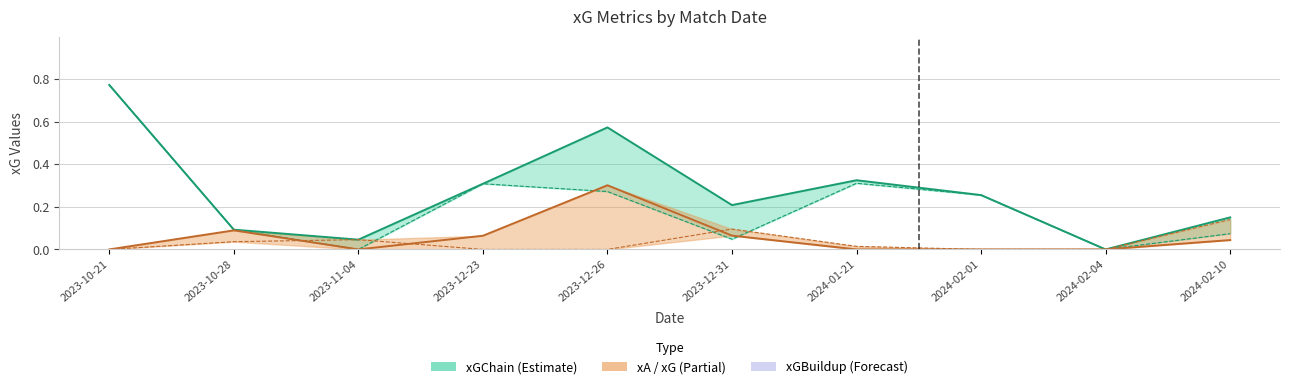

Reading left to right, transcribe all the data shown in this chart.

xGChain: 2023-10-21=0.8	2023-10-28=0.1	2023-11-04=0.0	2023-12-23=0.3	2023-12-26=0.6	2023-12-31=0.2	2024-01-21=0.3	2024-02-01=0.3	2024-02-04=0.0	2024-02-10=0.2
xGBuildup: 2023-10-21=0.8	2023-10-28=0.1	2023-11-04=0.0	2023-12-23=0.3	2023-12-26=0.3	2023-12-31=0.0	2024-01-21=0.3	2024-02-01=0.3	2024-02-04=0.0	2024-02-10=0.1
xA: 2023-10-21=0.0	2023-10-28=0.1	2023-11-04=0.0	2023-12-23=0.1	2023-12-26=0.3	2023-12-31=0.1	2024-01-21=0.0	2024-02-01=0.0	2024-02-04=0.0	2024-02-10=0.0
xG: 2023-10-21=0.0	2023-10-28=0.0	2023-11-04=0.0	2023-12-23=0.0	2023-12-26=0.0	2023-12-31=0.1	2024-01-21=0.0	2024-02-01=0.0	2024-02-04=0.0	2024-02-10=0.1